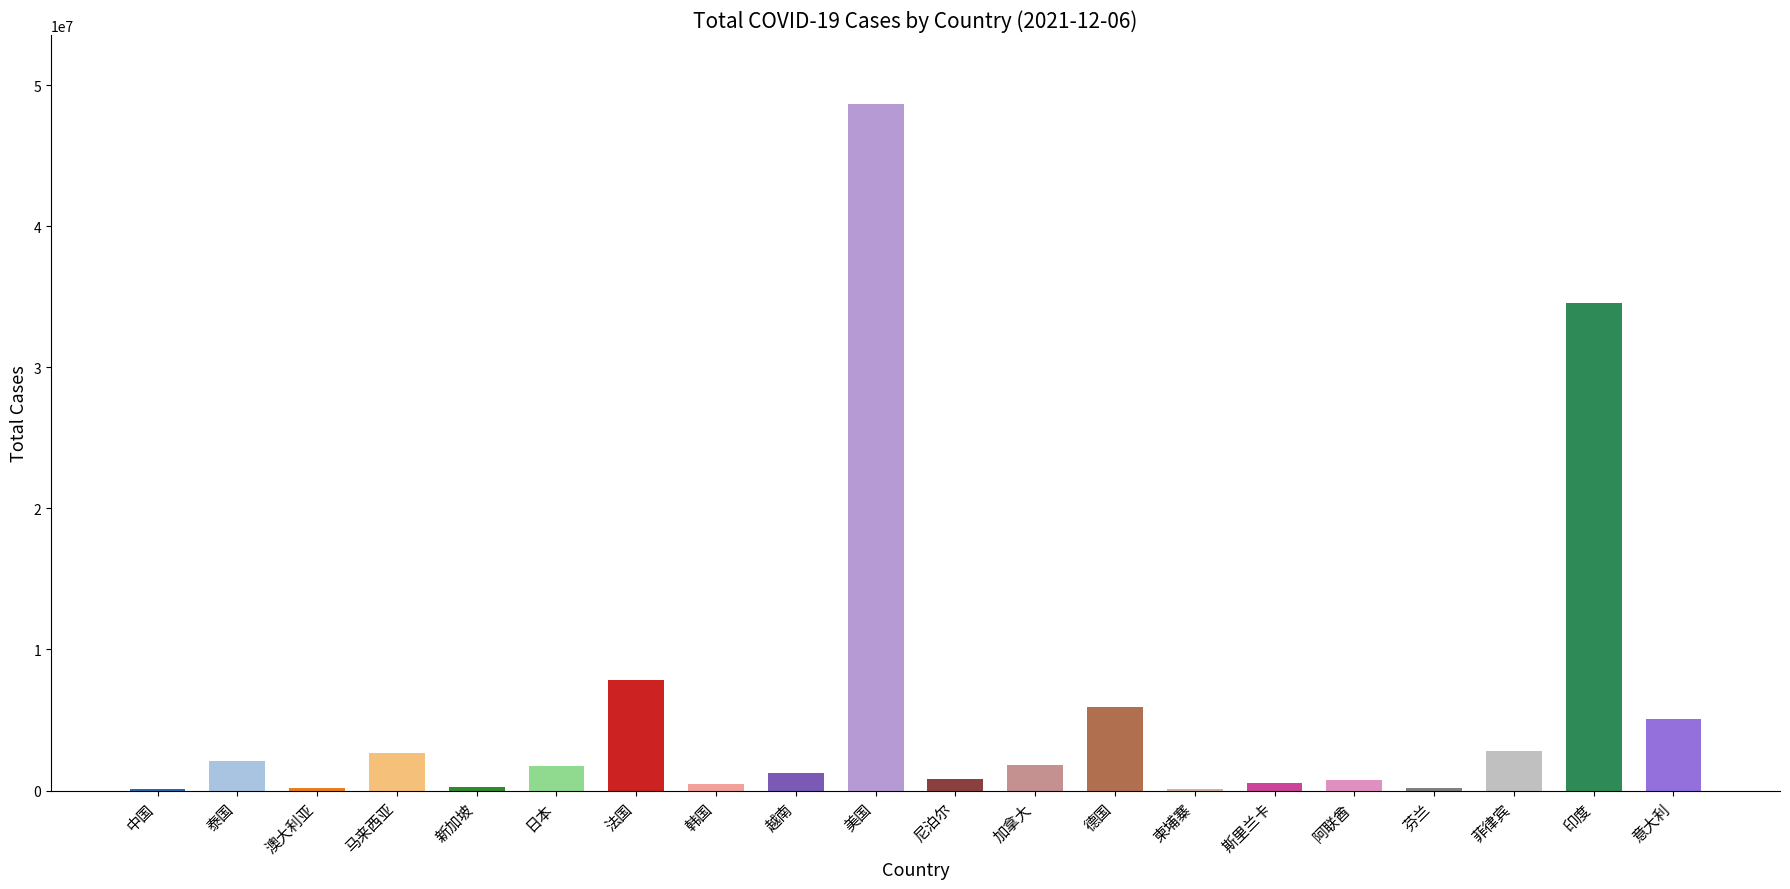

At which label does the data first exceed 1726751?

泰国